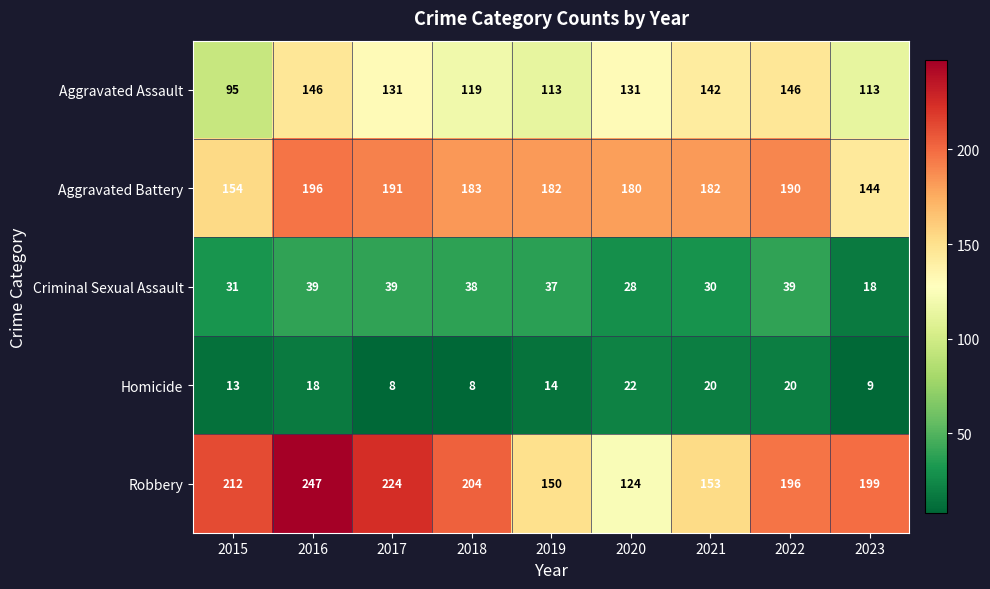

Rank the series at 2023 from highest to lowest value.

Robbery, Aggravated Battery, Aggravated Assault, Criminal Sexual Assault, Homicide